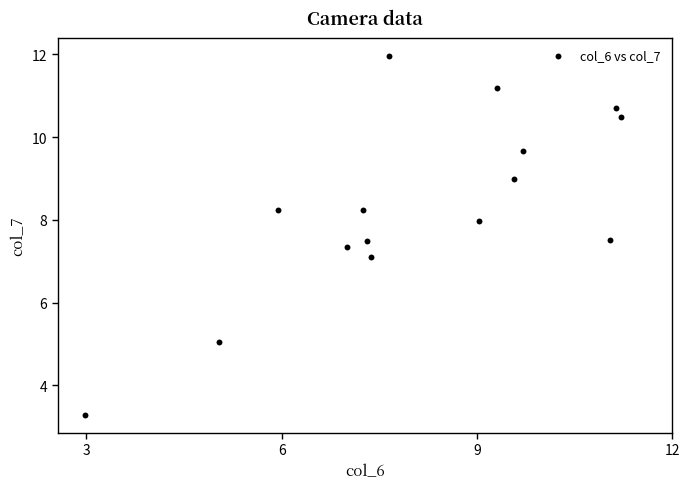

What is the range of X values (max minus min)?

8.2